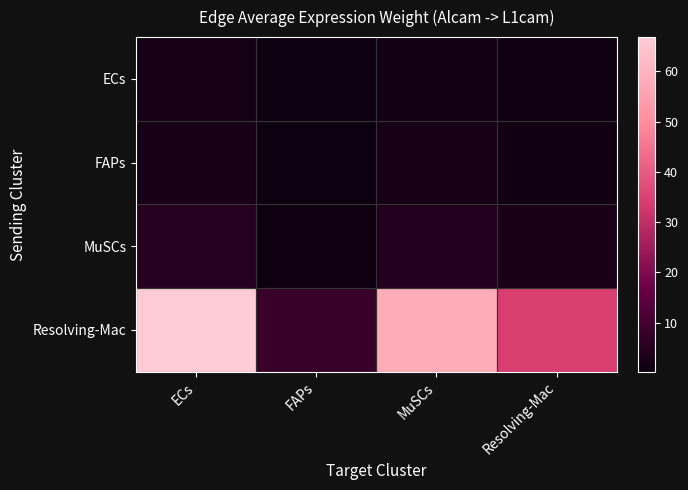

What is the average value of the ECs series?

1.2